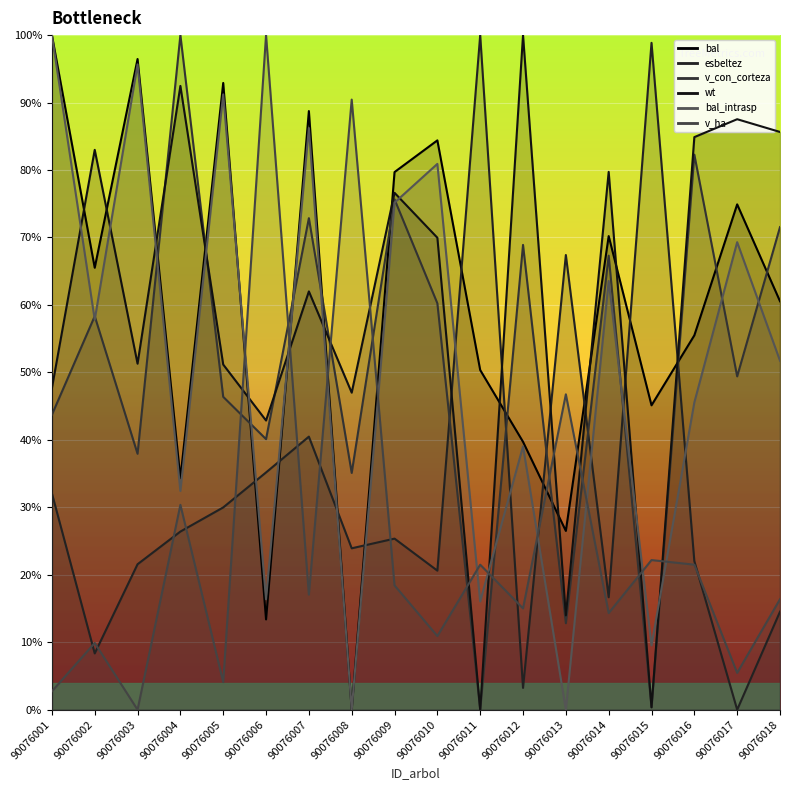

How many intersections are there between v_con_corteza and bal_intrasp?

13